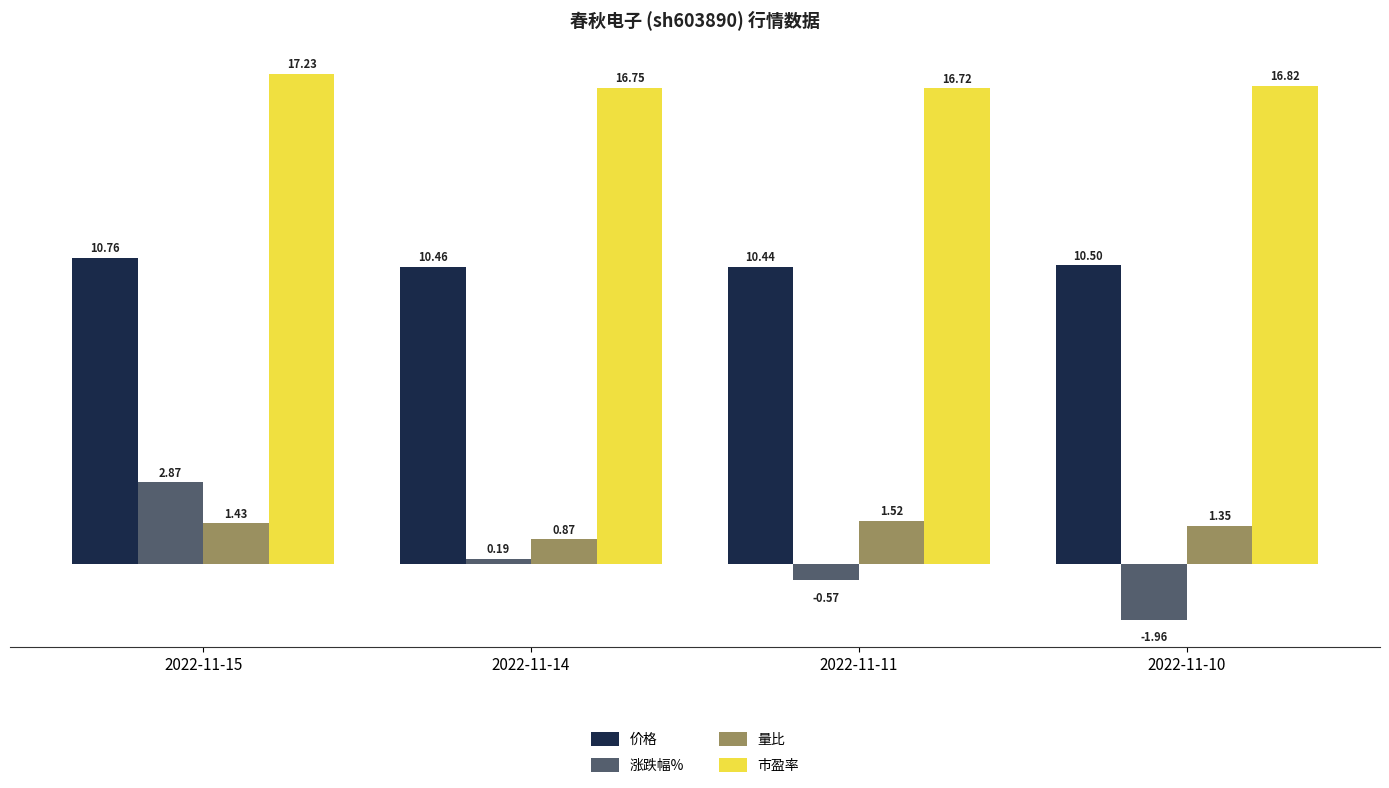

Which category has the lowest value in the 量比 series?

2022-11-14